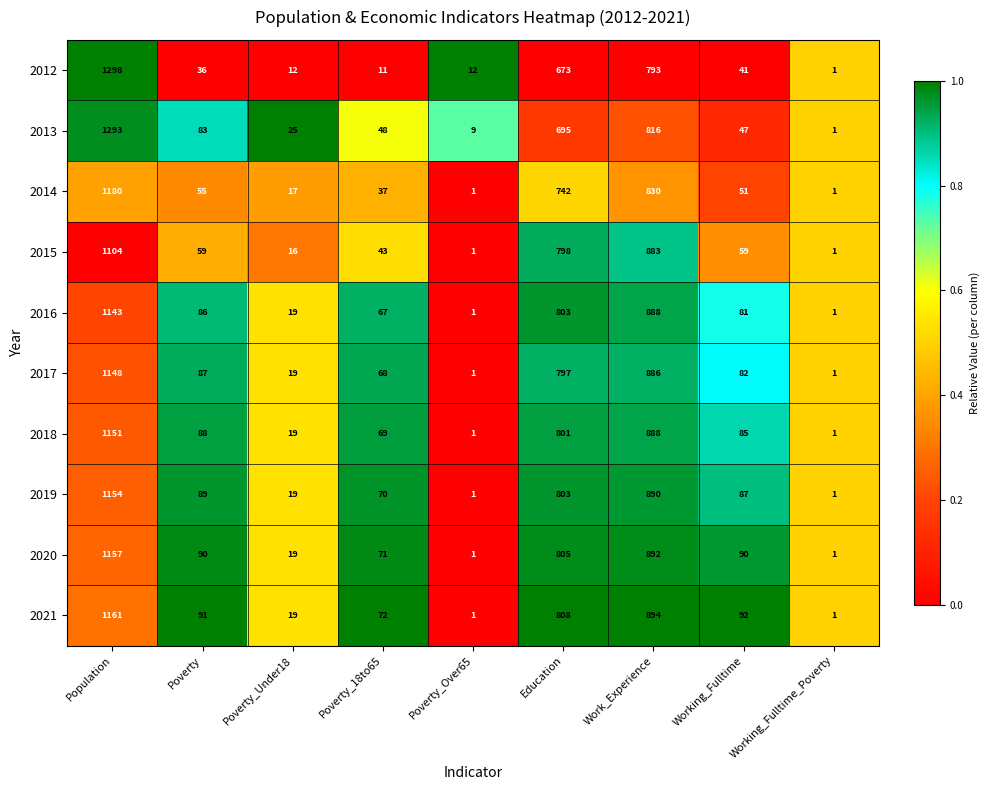

What is the greatest value displayed?

1298